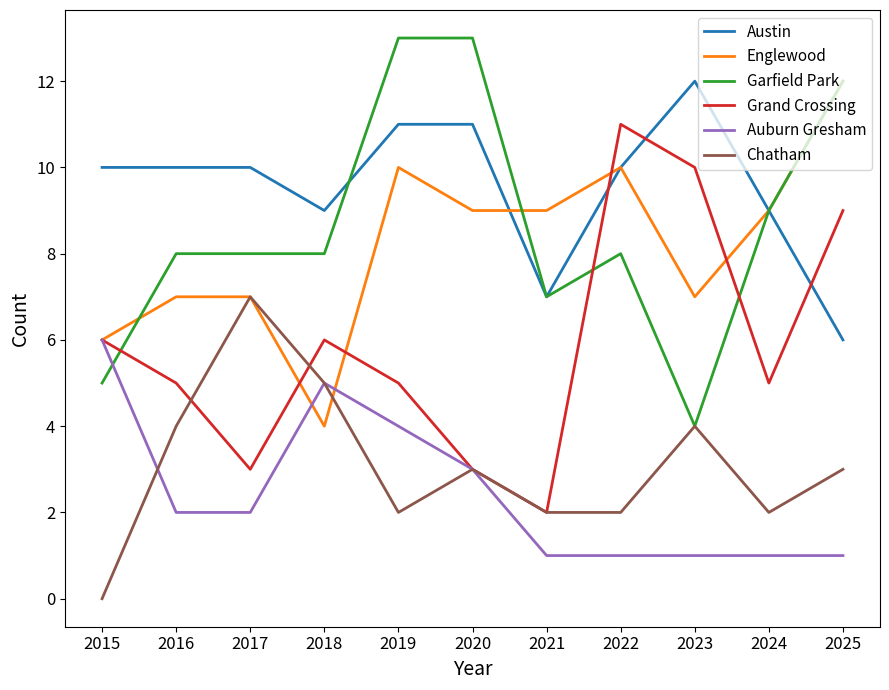

What is the total value across all series at 2020?

42